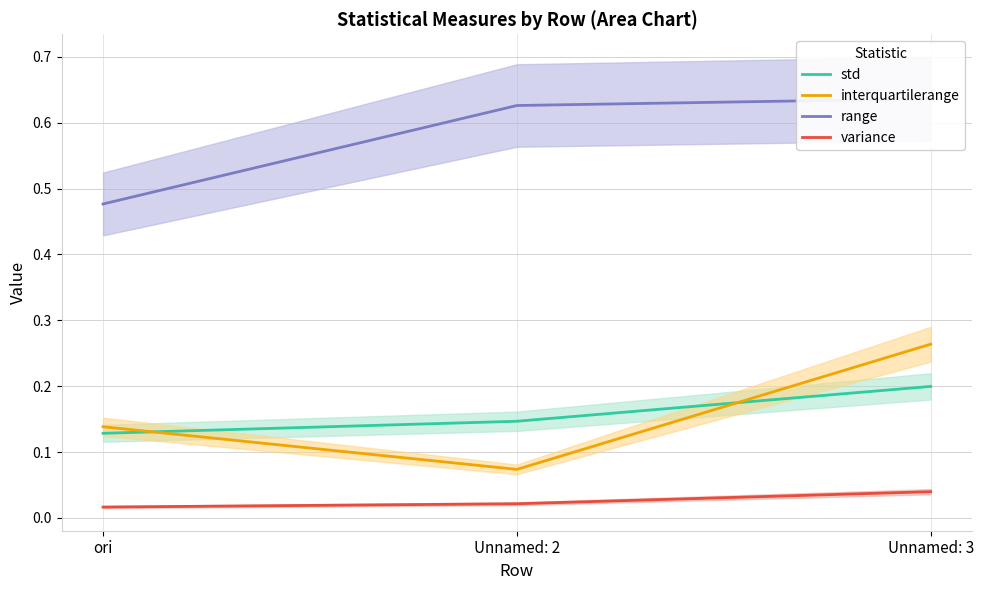

At how many categories does at least one series exceed 0?

3